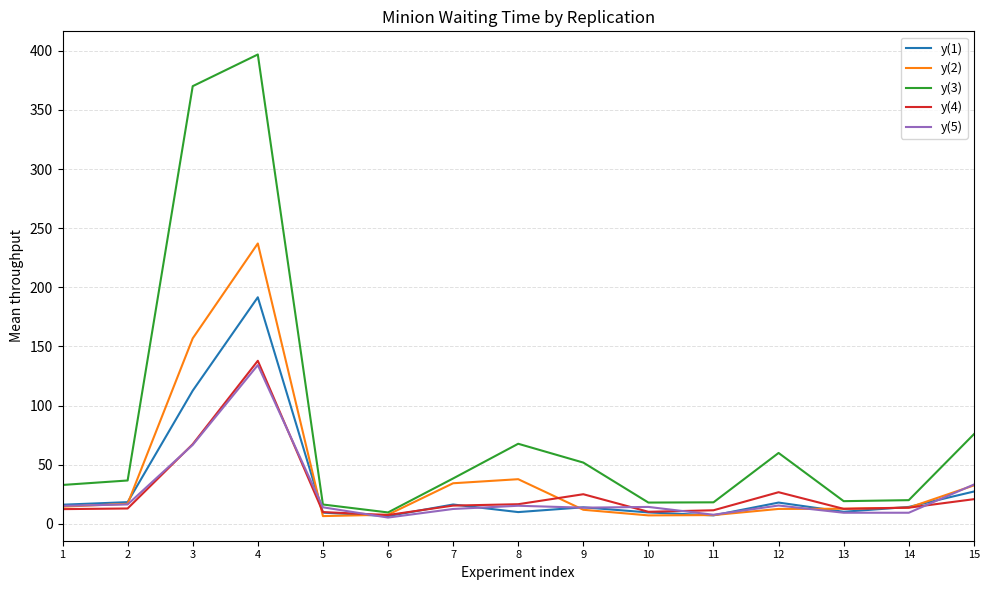

Is it true that y(4) equals 12.7 at 13?

True